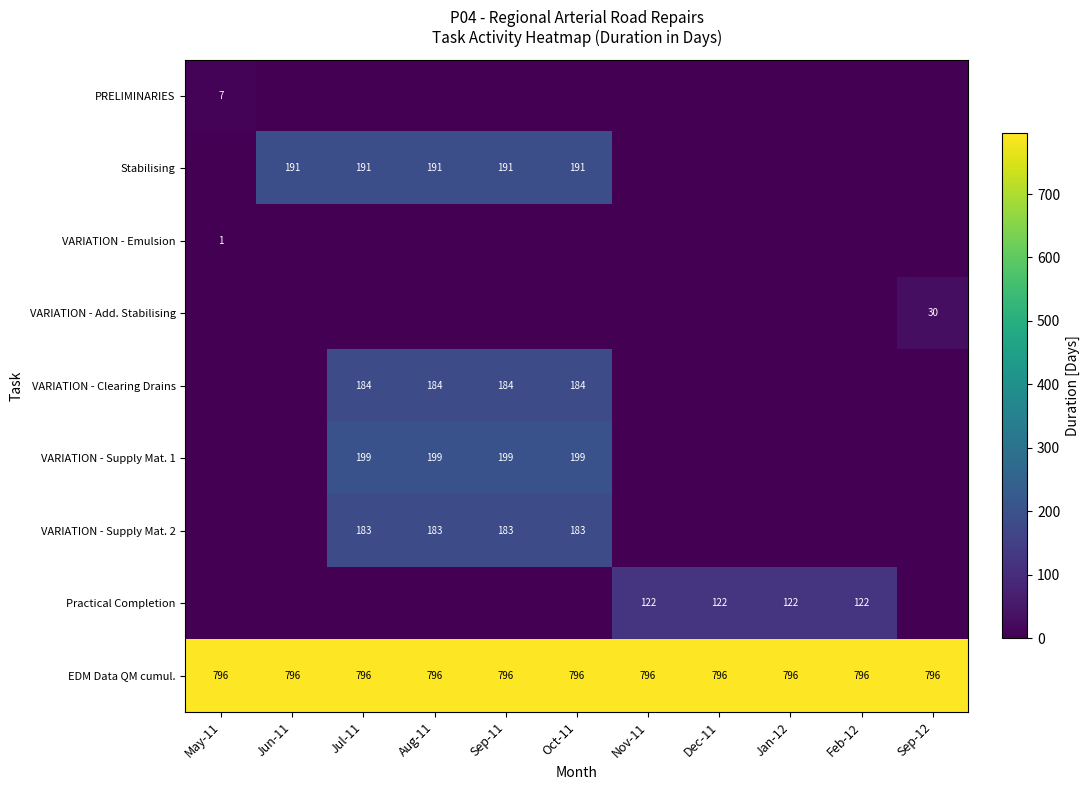

What is the approximate value of EDM Data QM cumul. at Aug-11?

796